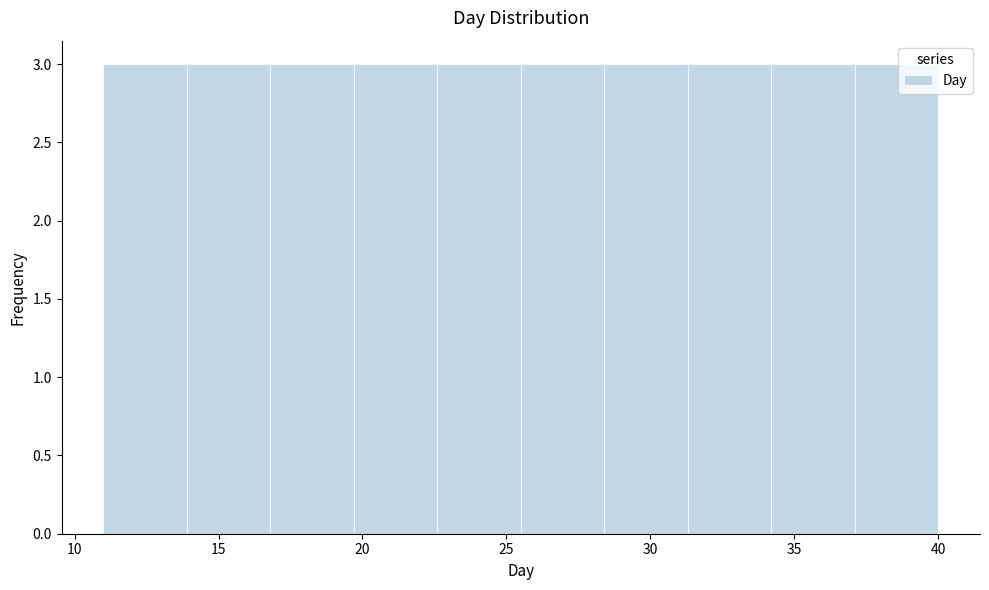

Reading left to right, list every bar in this chart as the range it spans on the x-axis followed by its height. Neither the bar edges nor the heights are printed on the chart, so give them approximately, as read against the axes.

11.0 to 13.9: 3
13.9 to 16.8: 3
16.8 to 19.7: 3
19.7 to 22.6: 3
22.6 to 25.5: 3
25.5 to 28.4: 3
28.4 to 31.3: 3
31.3 to 34.2: 3
34.2 to 37.1: 3
37.1 to 40.0: 3